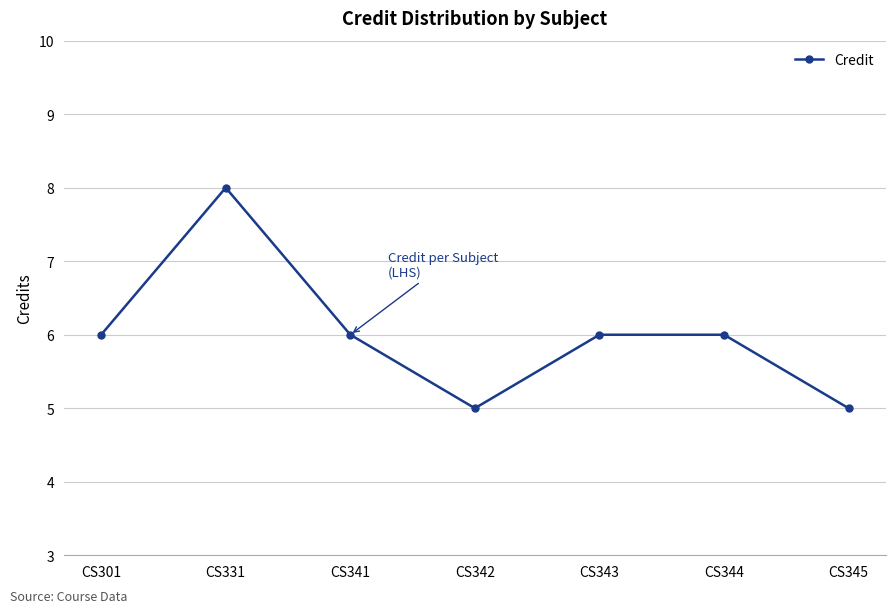

What is the minimum value shown in the chart?

5